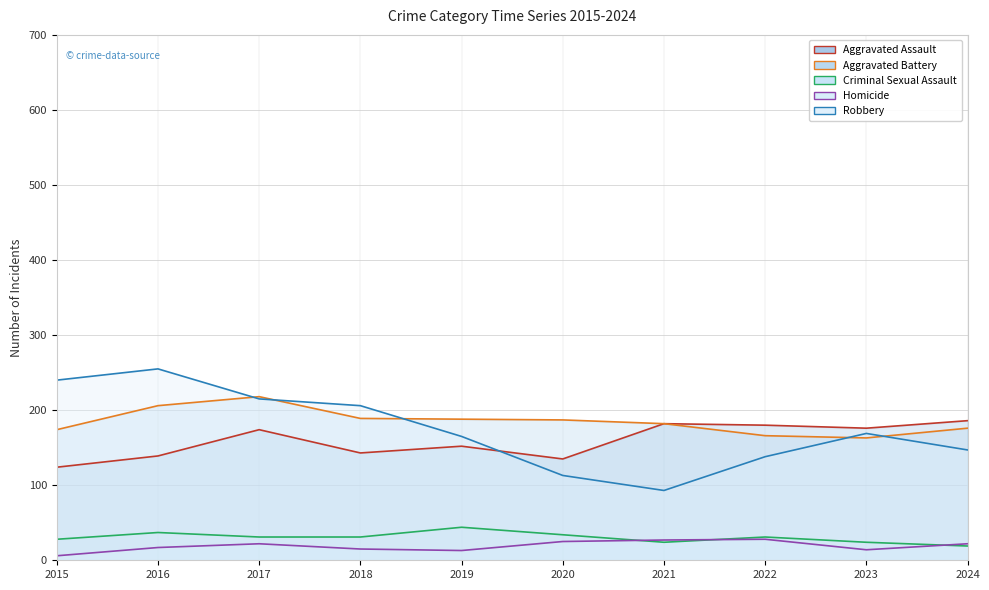

At which label does Criminal Sexual Assault reach its peak?

2019